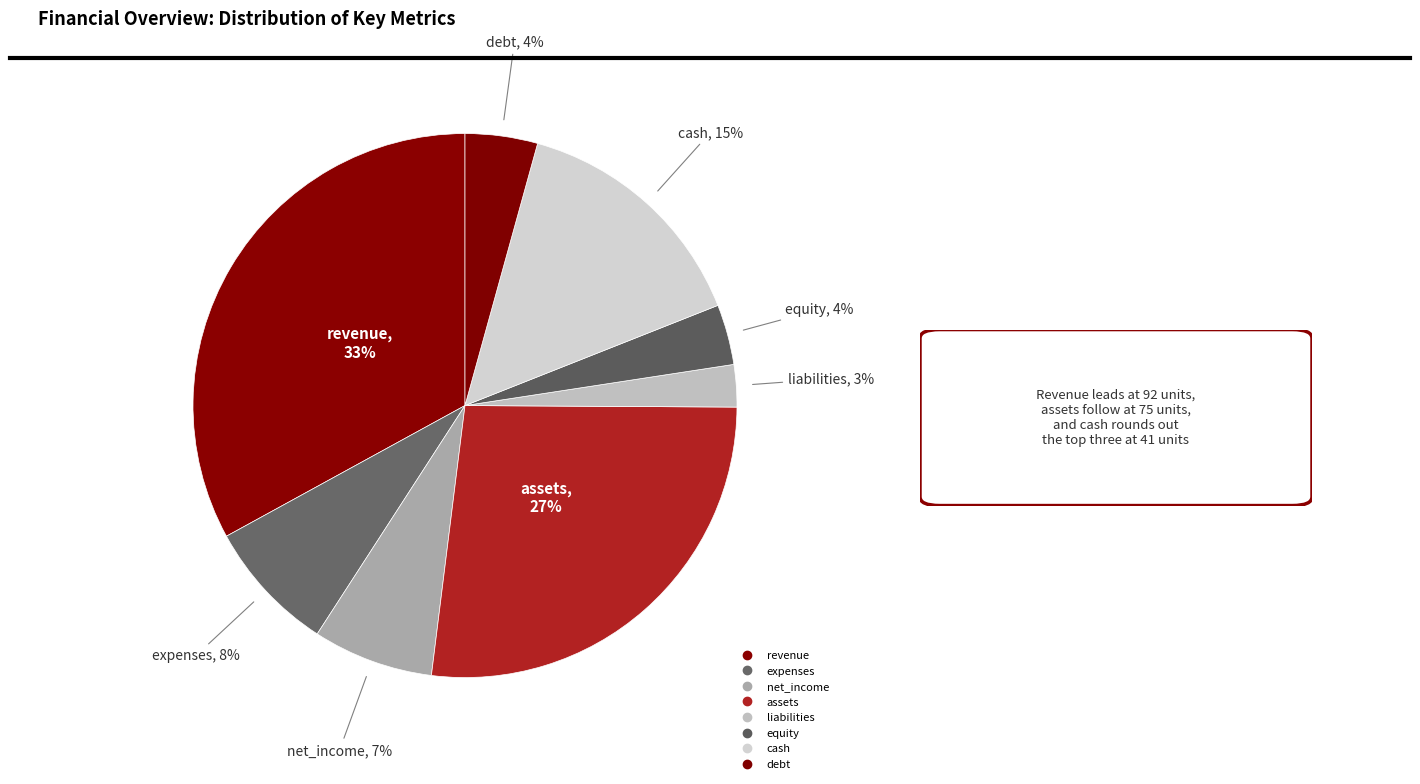

Count the number of slices in the pie.

8